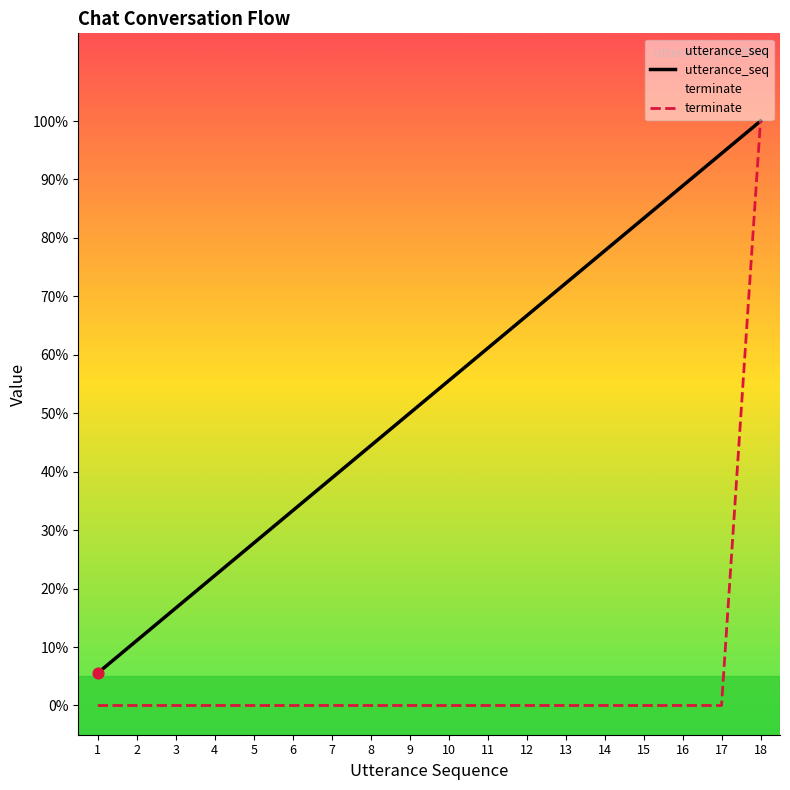

Which series contains the highest Y value?

utterance_seq